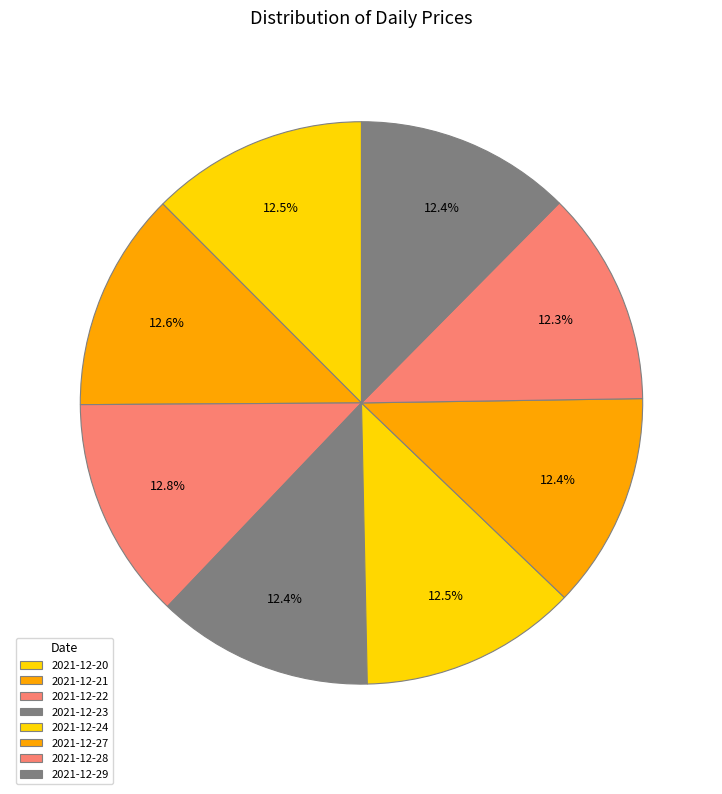

Count the number of slices in the pie.

8